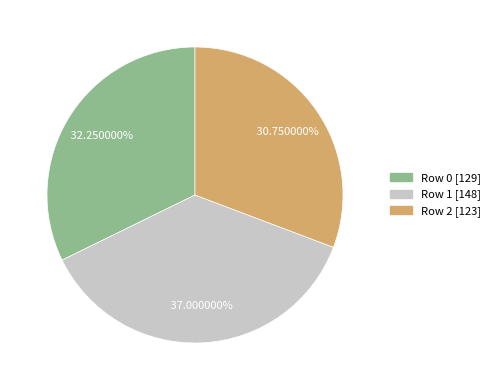

How many slices are in this pie chart?

3